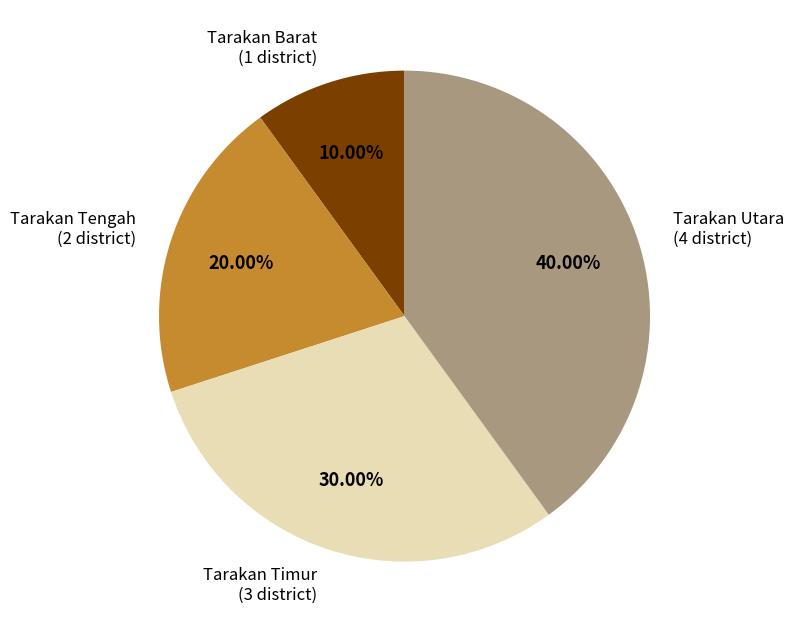

Is Tarakan Utara the majority of the pie?

No